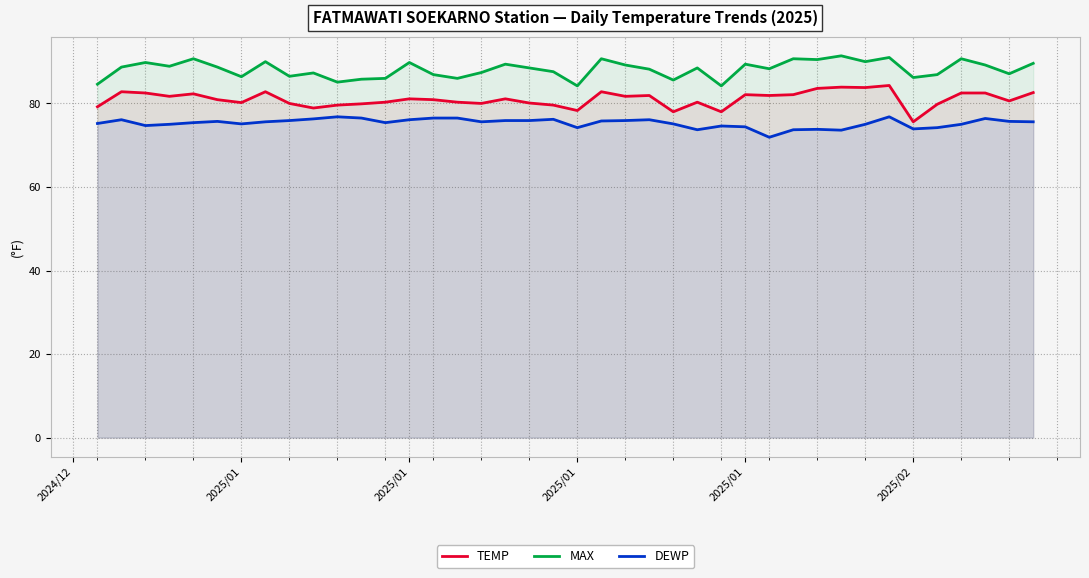

What are all the series names shown in the legend?

TEMP, MAX, DEWP